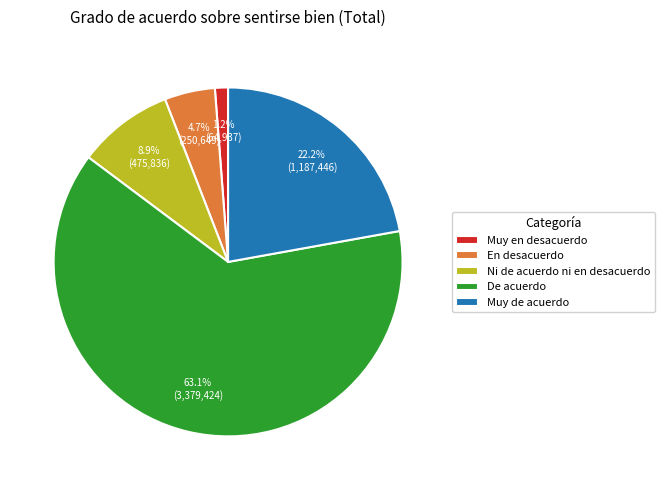

Rank the categories by value from highest to lowest.

De acuerdo, Muy de acuerdo, Ni de acuerdo ni en desacuerdo, En desacuerdo, Muy en desacuerdo